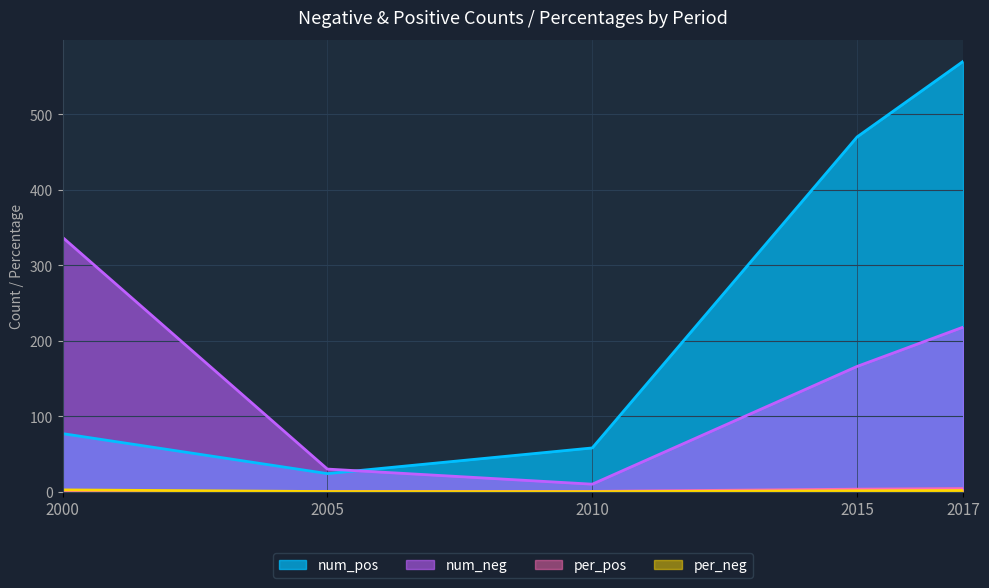

What is the difference between the highest and lowest values at 2000?

336.4